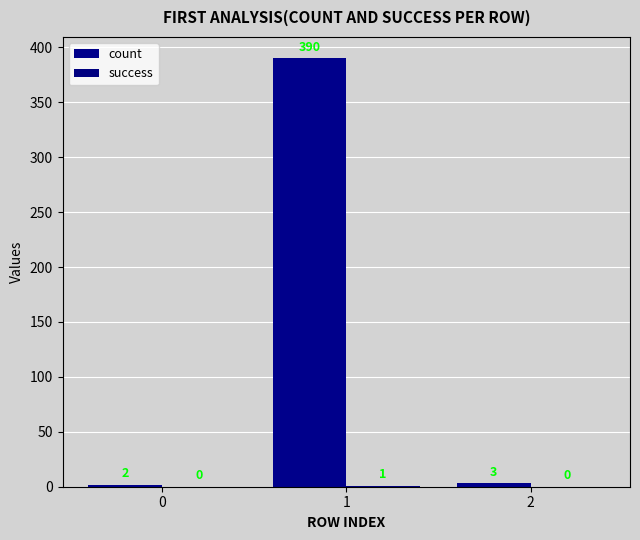

Which series changed the most between 0 and 2?

count